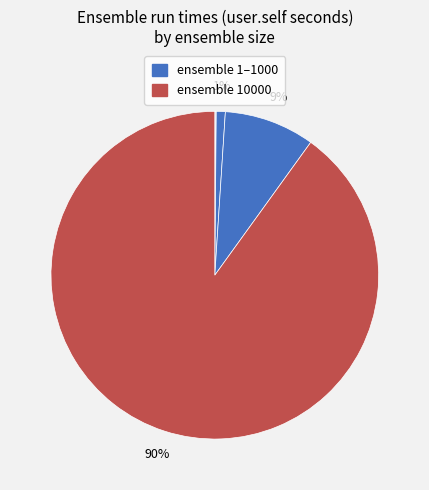

Count the number of slices in the pie.

6